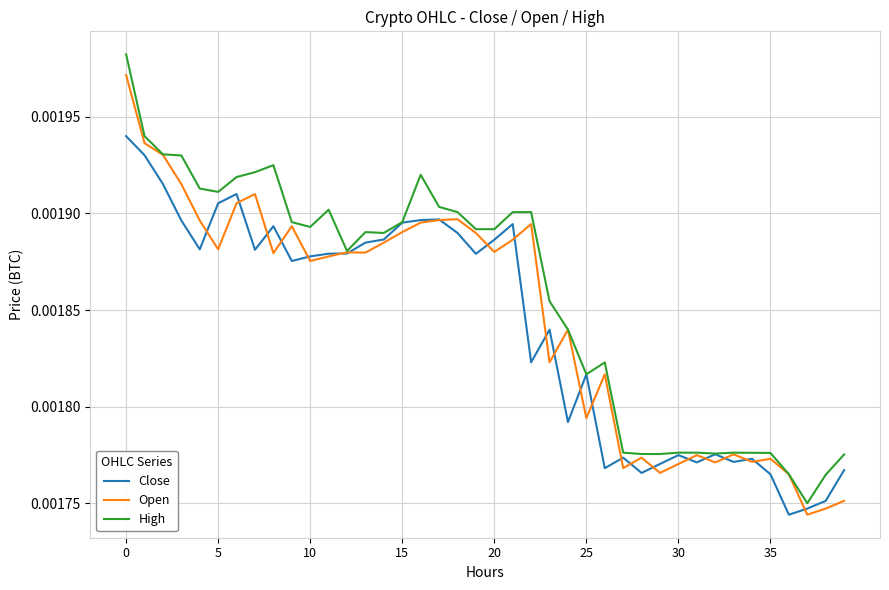

Which series has the largest total across all categories?

High